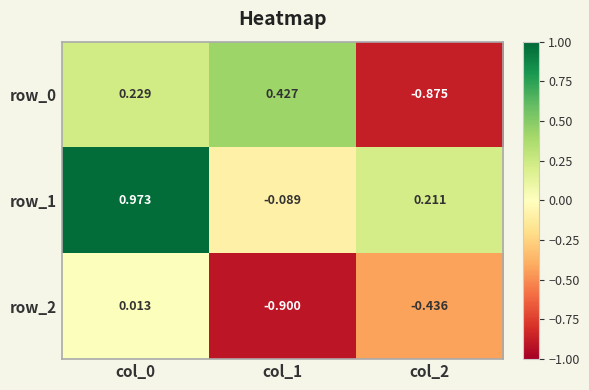

Is the value of row_2 at col_2 greater than the value of row_1 at col_0?

No